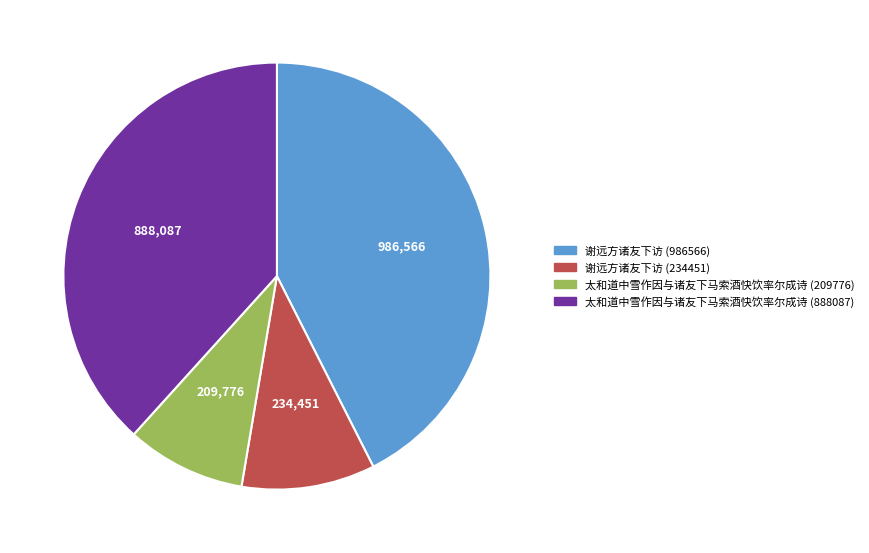

Combined, do 太和道中雪作因与诸友下马索酒快饮率尔成诗 (888087) and 谢远方诸友下访 (234451) account for over 50%?

No